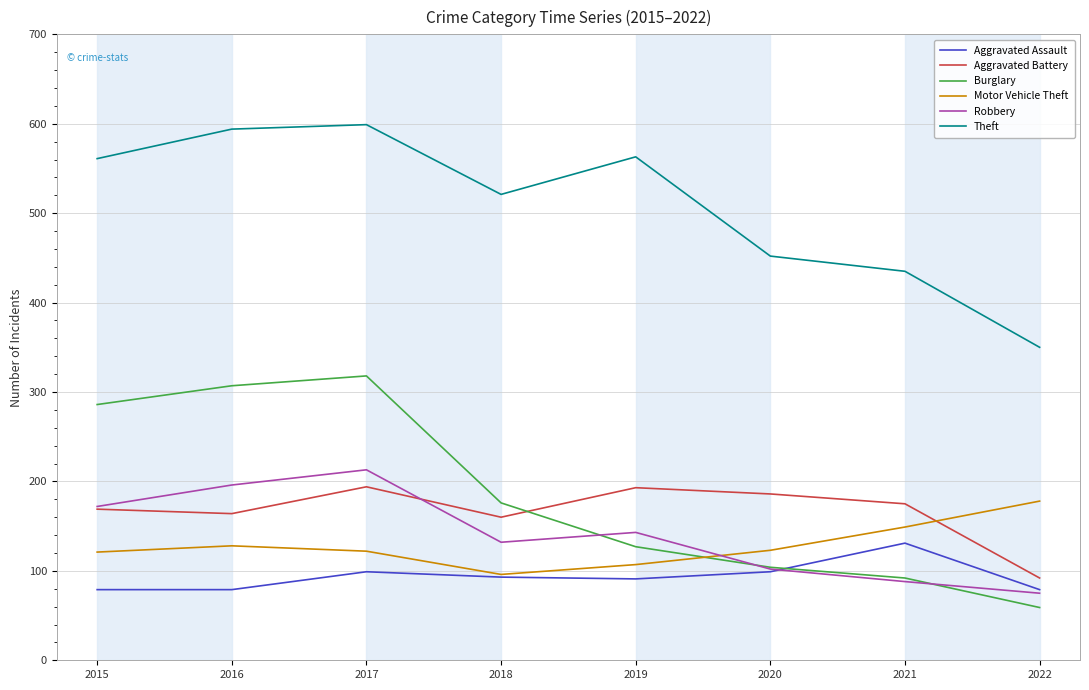

True or false: Aggravated Assault and Aggravated Battery cross at least once.

False